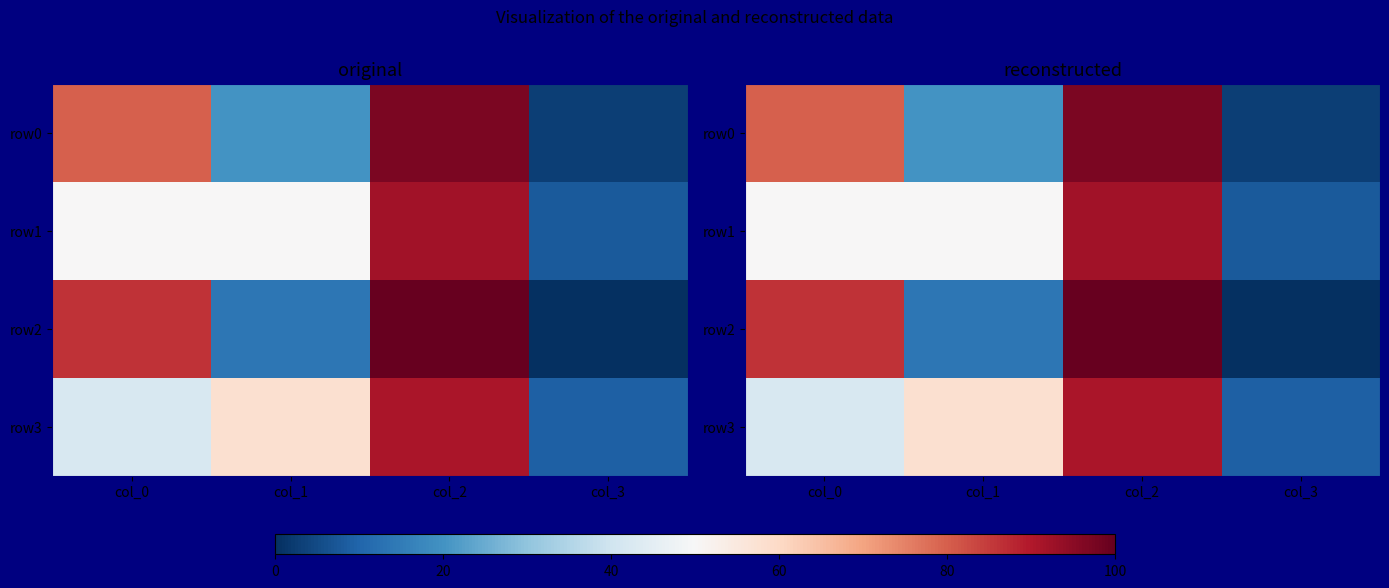

True or false: row3 has a value of 91 at col_2.

True